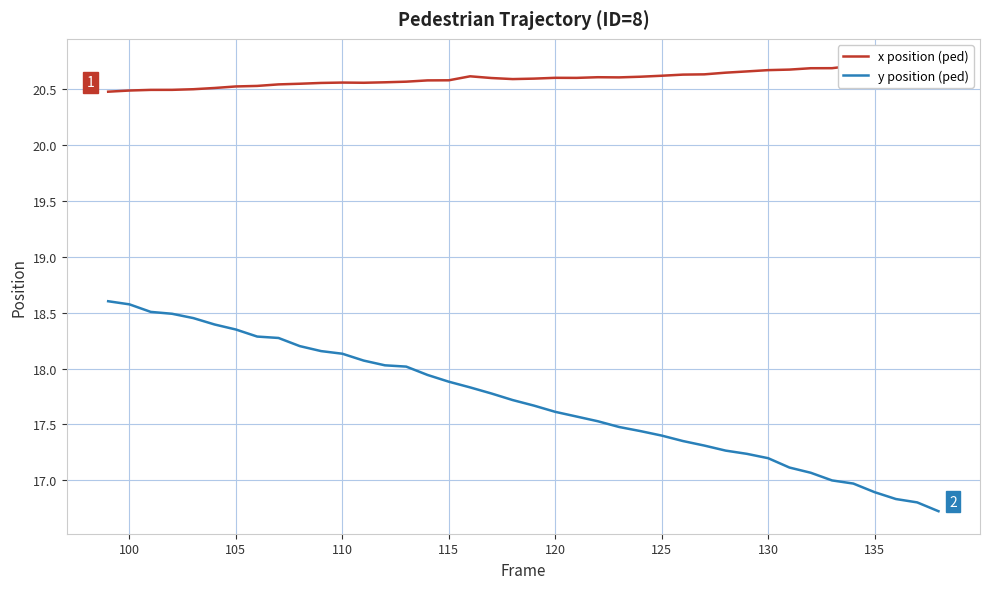

List the series in order of their overall mean, highest first.

x position (ped), y position (ped)